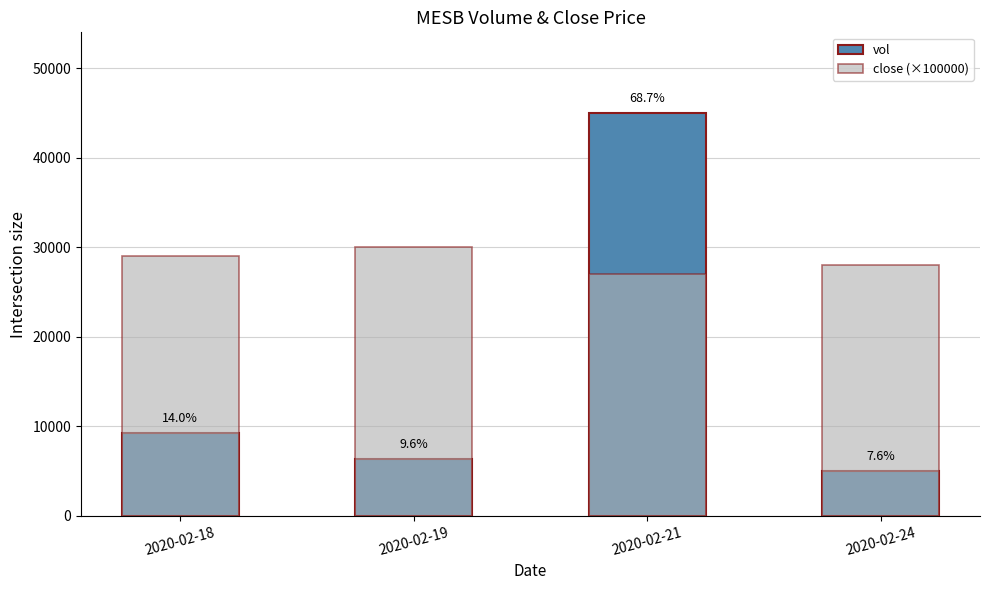

Rank the categories by close (×100000) value from lowest to highest.

2020-02-21, 2020-02-24, 2020-02-18, 2020-02-19